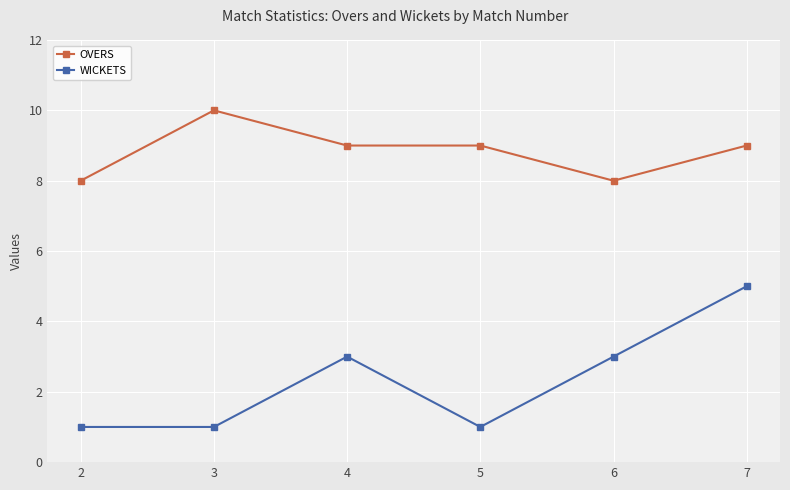

What is the value of the OVERS point at the 4th from the left?

9